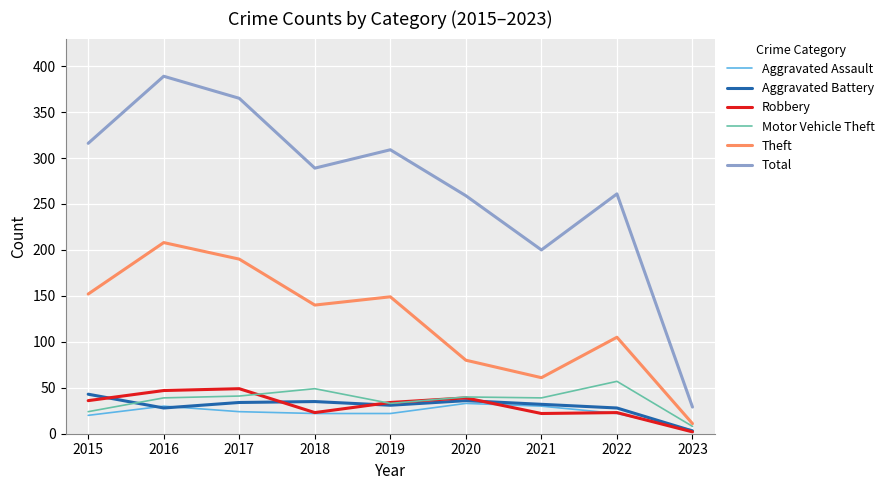

What is the difference between the maximum and minimum values in the Motor Vehicle Theft series?

49